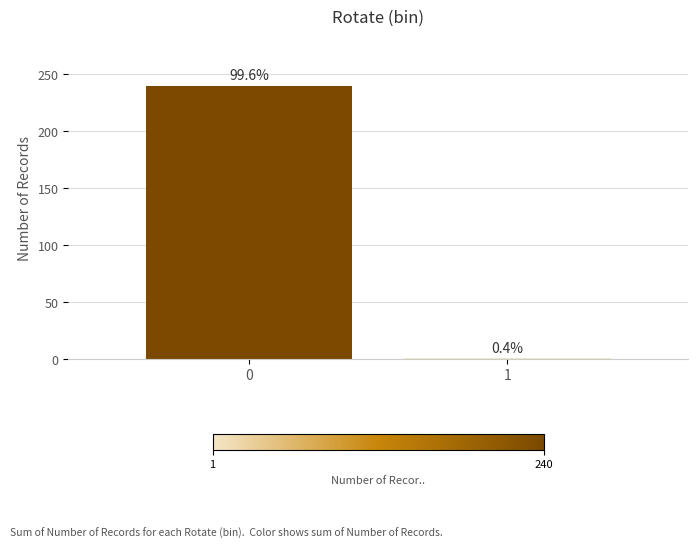

How many bars are there in total?

2